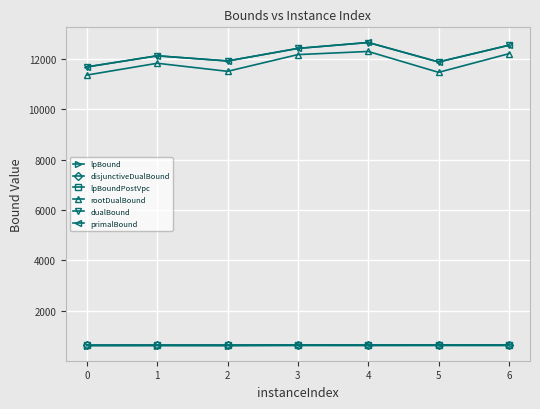

Is the value of primalBound at 3 greater than the value of disjunctiveDualBound at 4?

Yes